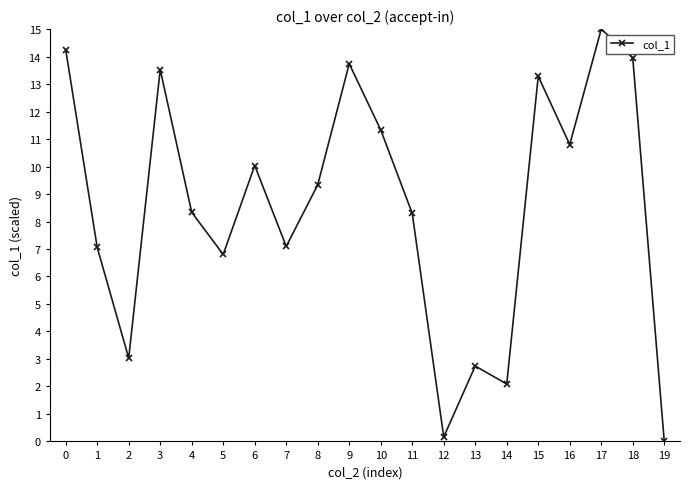

What is the value of the 4th point from the left?

13.5